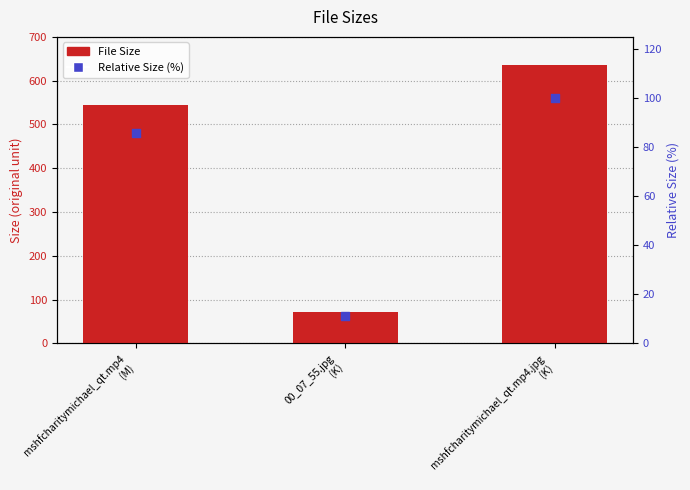

Which series reaches the minimum Y coordinate?

Relative Size (%)